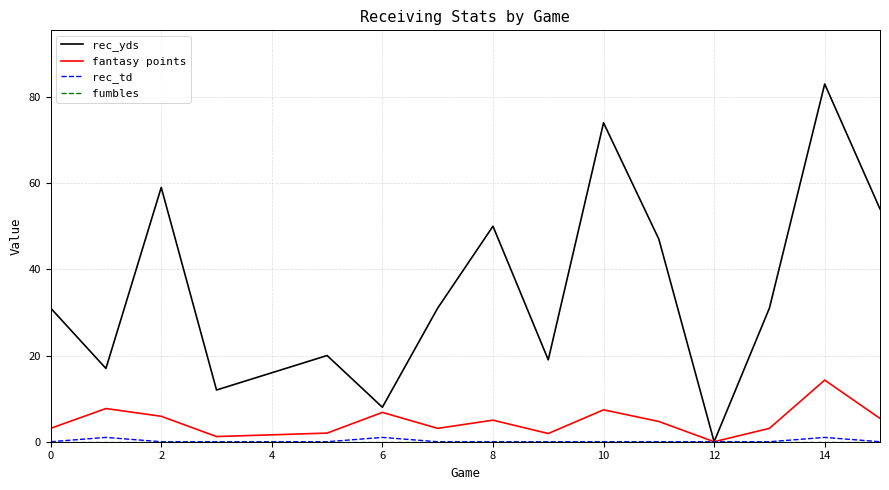

Which series has the largest range (max minus min)?

rec_yds